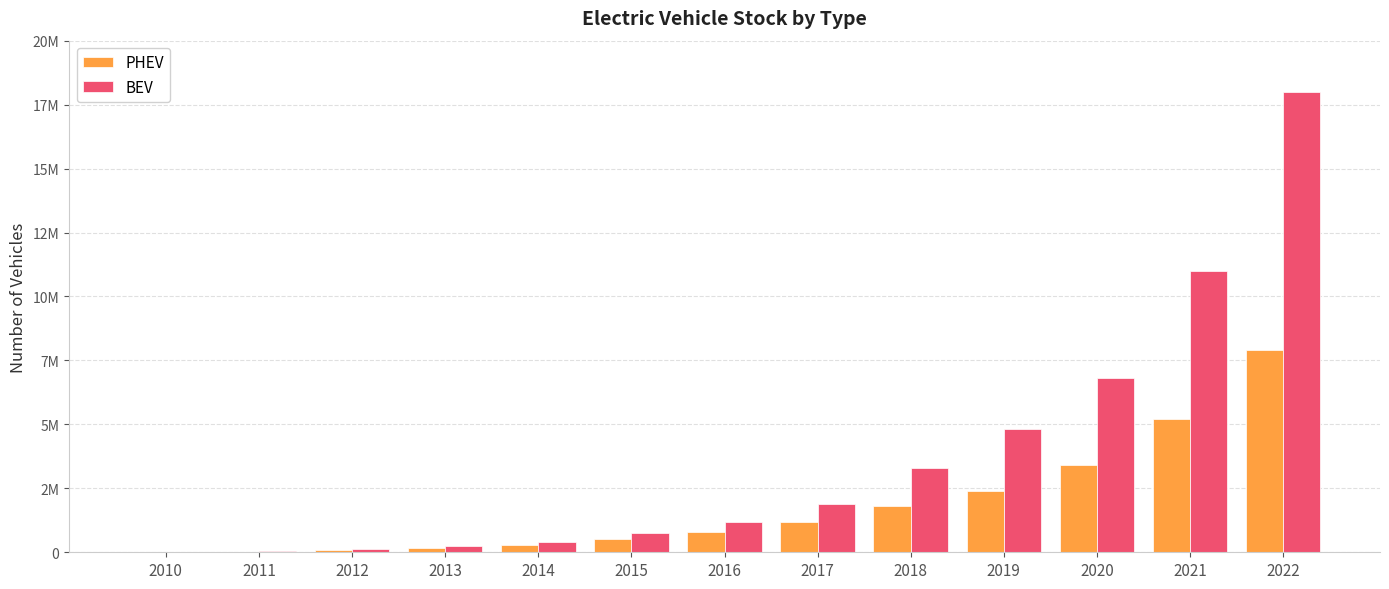

Reading left to right, transcribe all the data shown in this chart.

PHEV: 400	9500	70000	160000	300000	520000	810000	1200000	1800000	2400000	3400000	5200000	7900000
BEV: 17000	55000	120000	230000	410000	740000	1200000	1900000	3300000	4800000	6800000	11000000	18000000